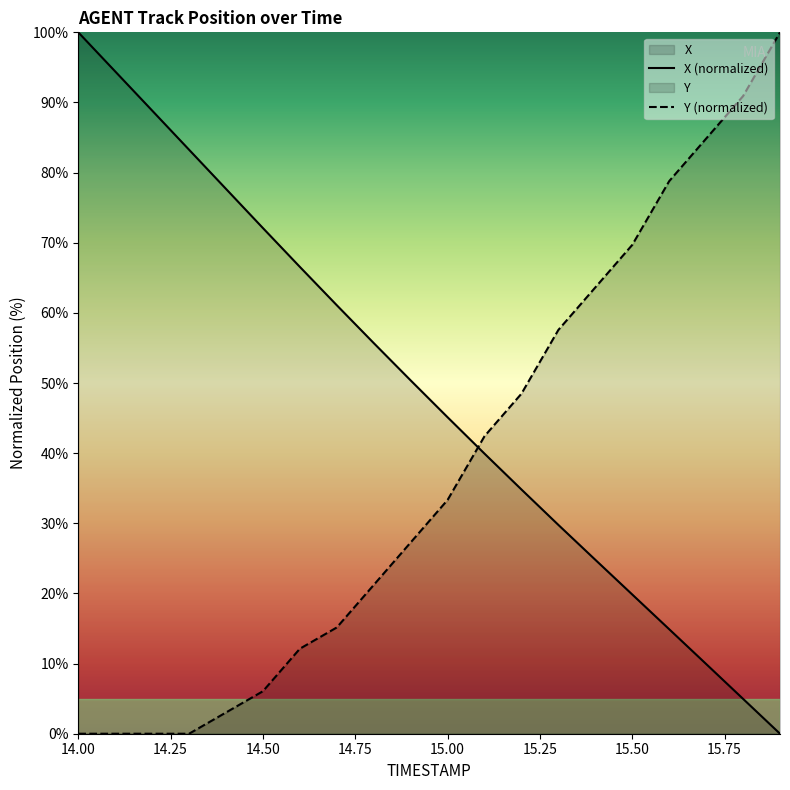

What is the difference between the maximum and minimum values in the X series?

100.0